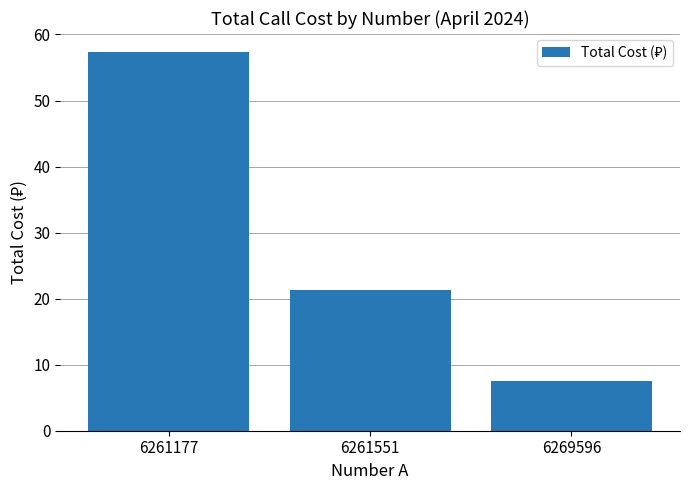

Where is the data nearest to the value 32?

6261551